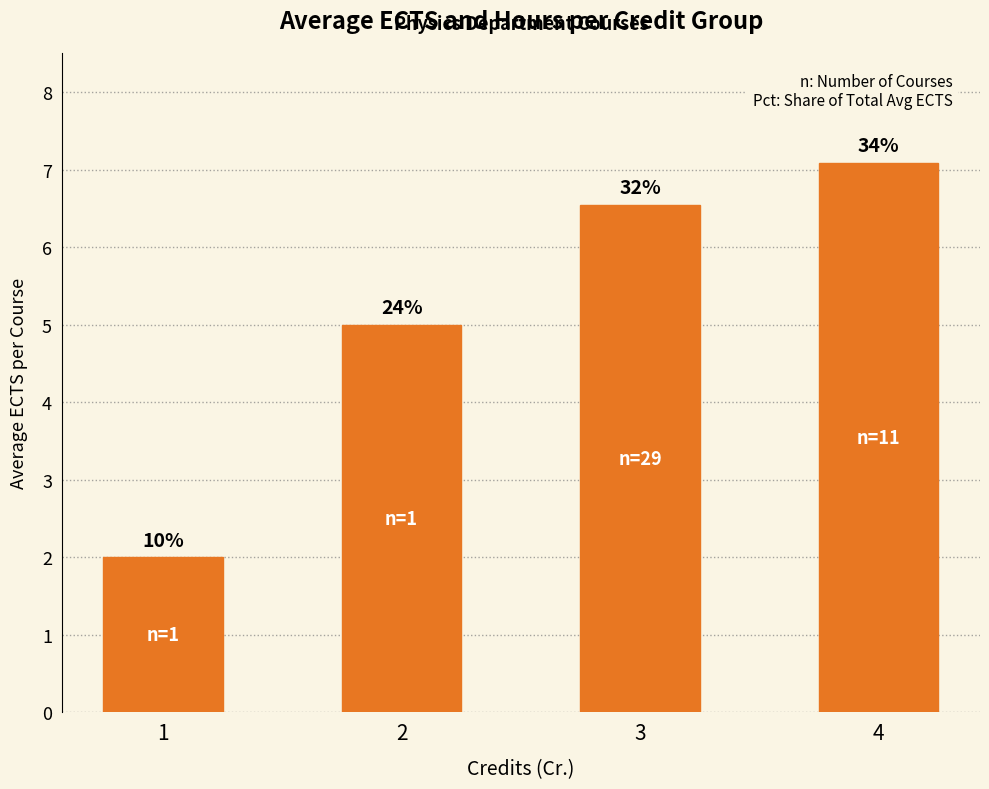

What is the ratio of the value at 4 to the value at 2?

1.4